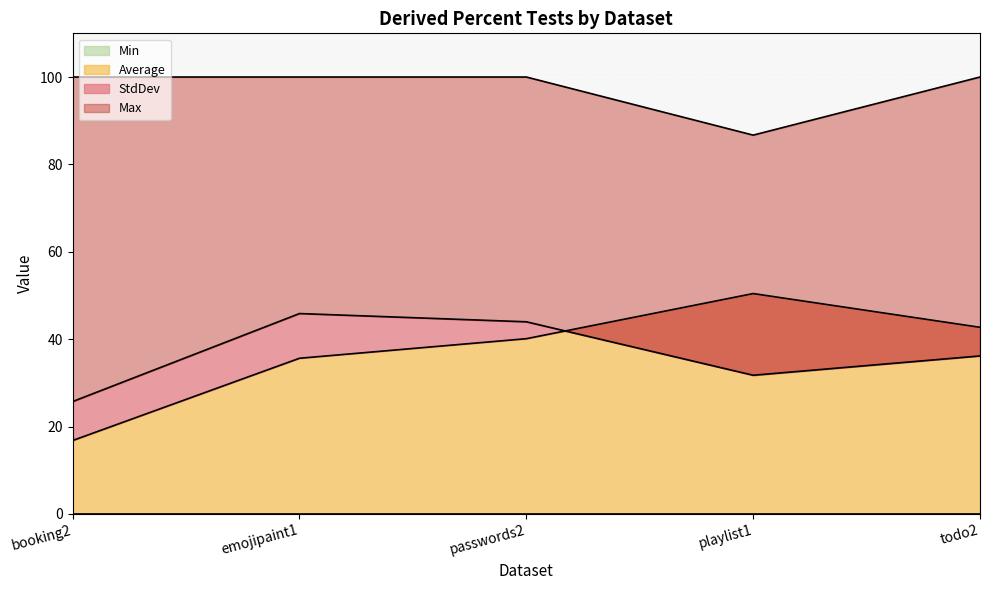

The value of Average at emojipaint1 is 35.6. True or false?

True